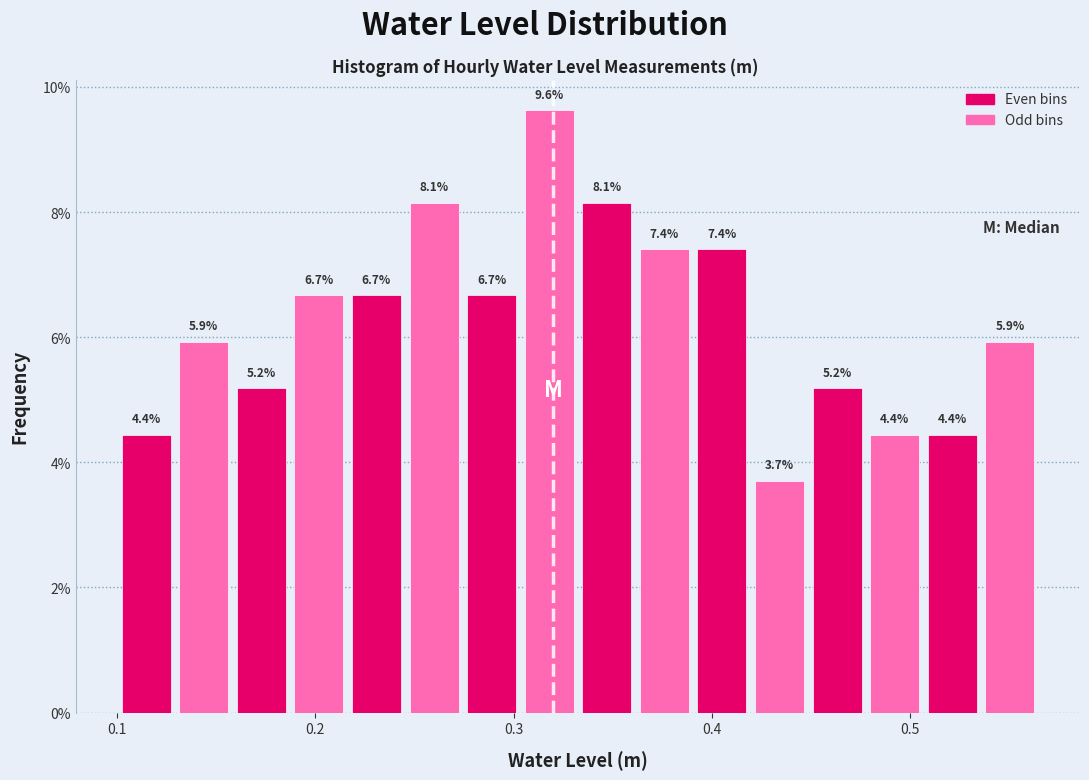

Around what value on the x-axis is the tallest bar? Give the approximate position of its centre, as read against the axis.

0.32